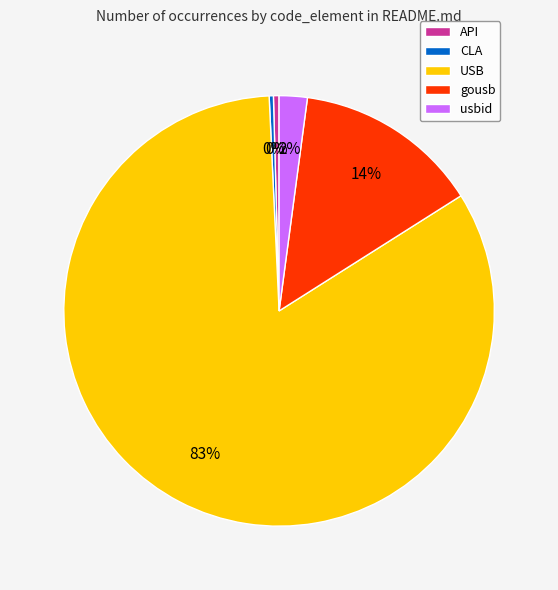

To the nearest percent, what percentage of the pie is usbid?

2%